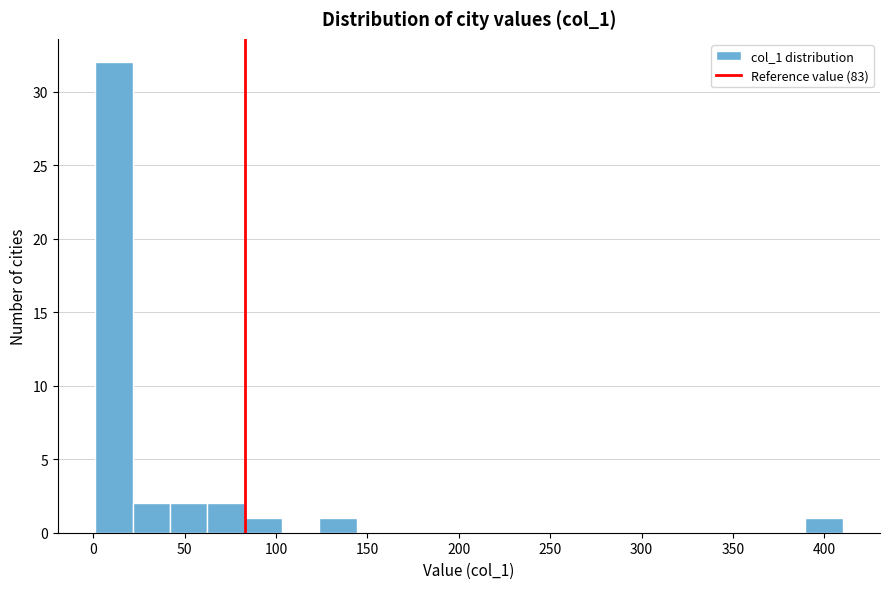

Over which range of the x-axis is the bar tallest?

0 to 20